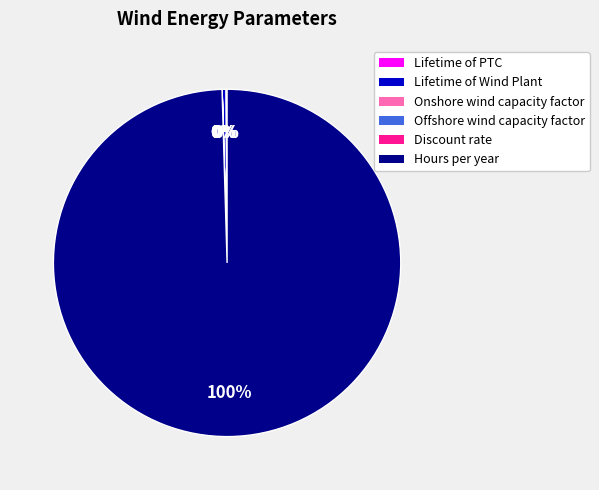

Which slice represents more than half of the pie?

Hours per year